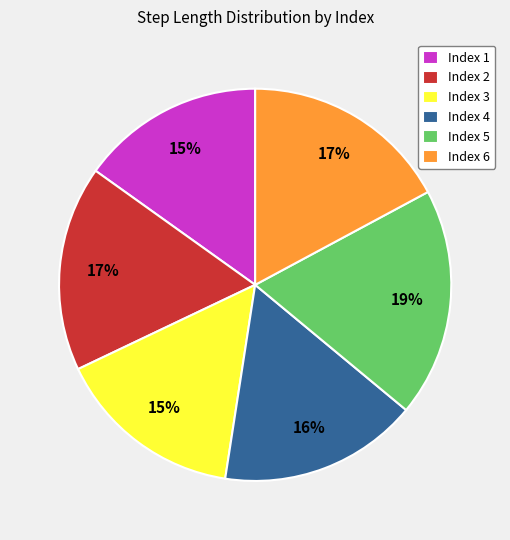

True or false: Index 6 accounts for 24% of the total.

False